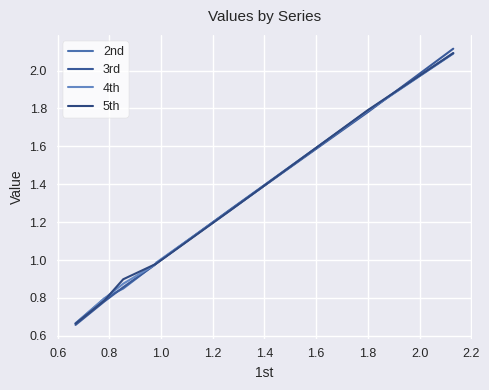

What is the label of the 8th point from the left?

1.8